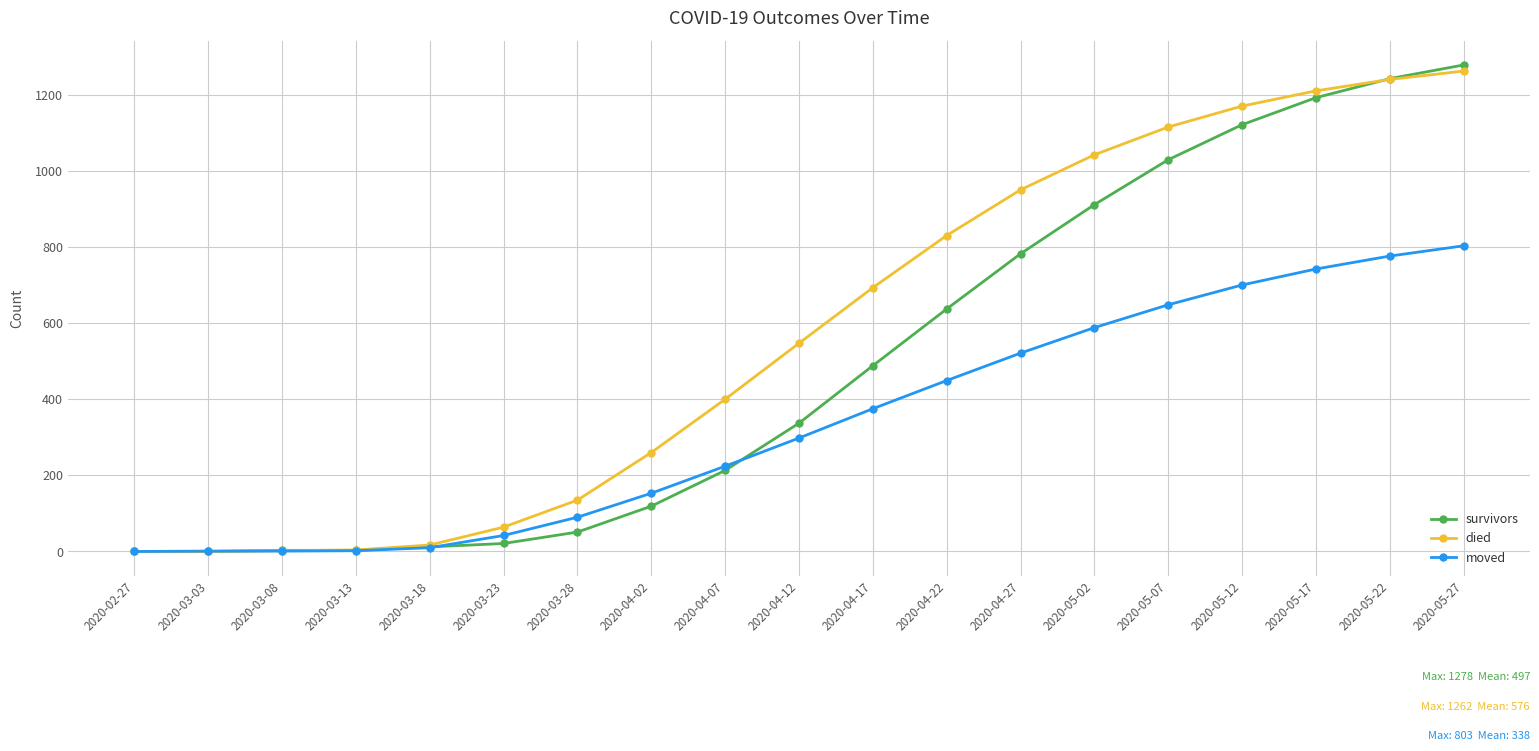

What is the total value across all series at 2020-05-27?

3343